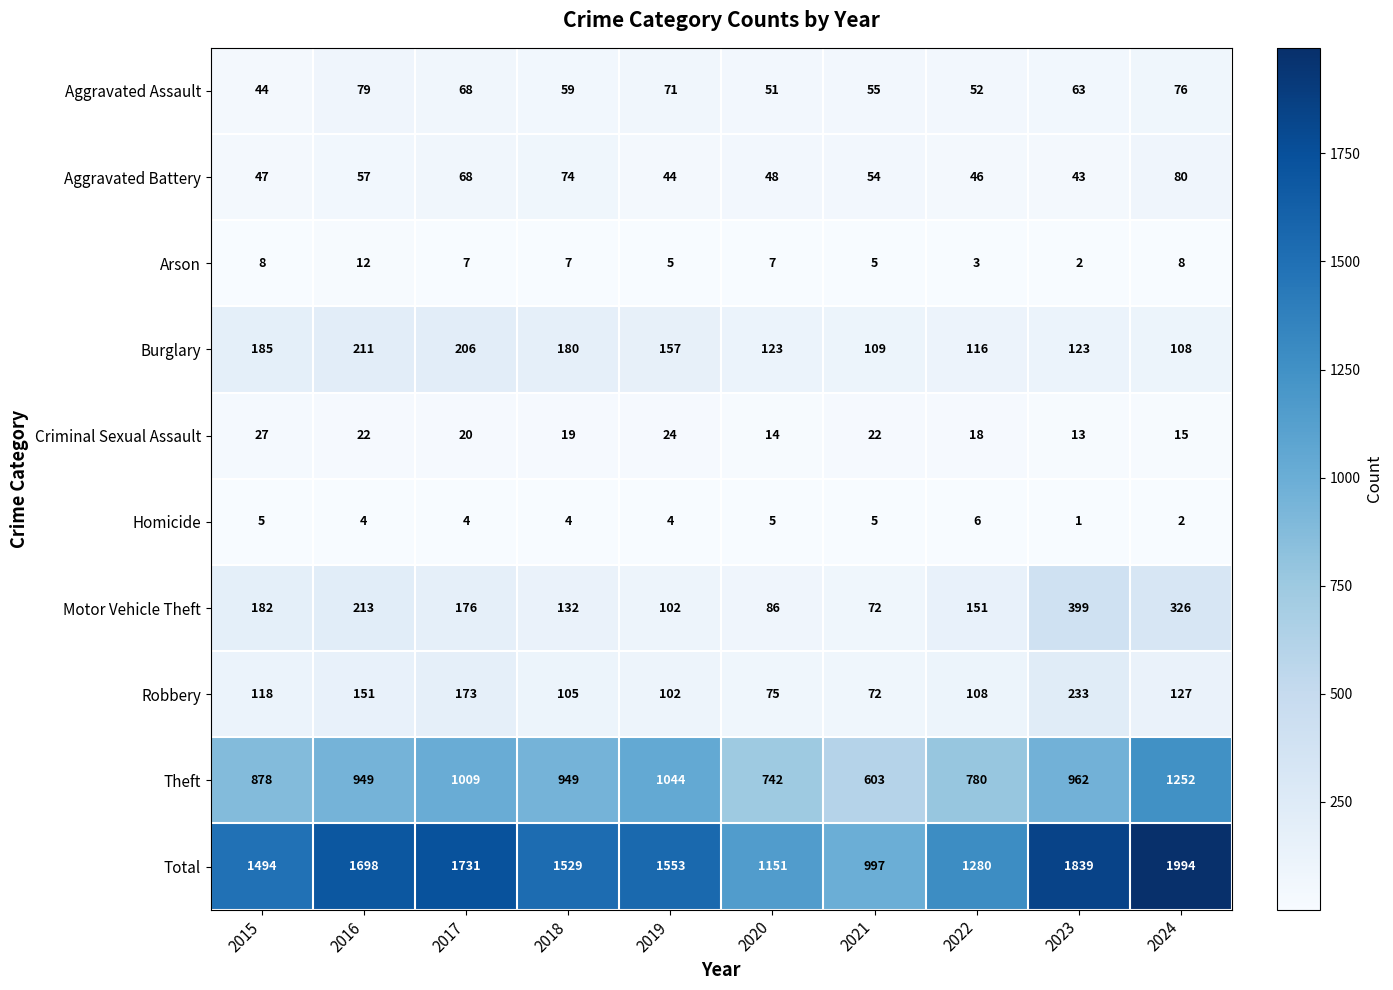

Which series has the largest range (max minus min)?

Total